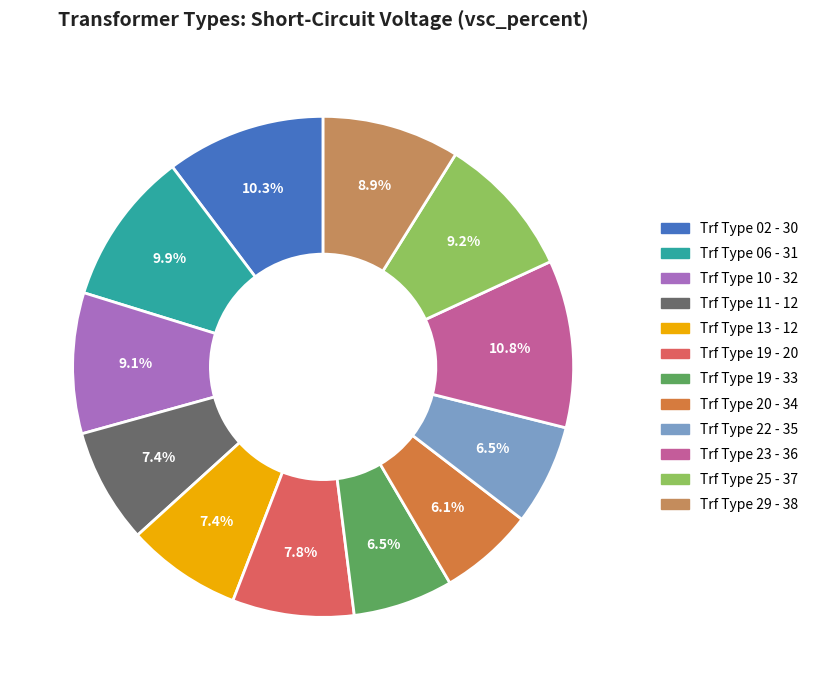

Count the number of slices in the pie.

12